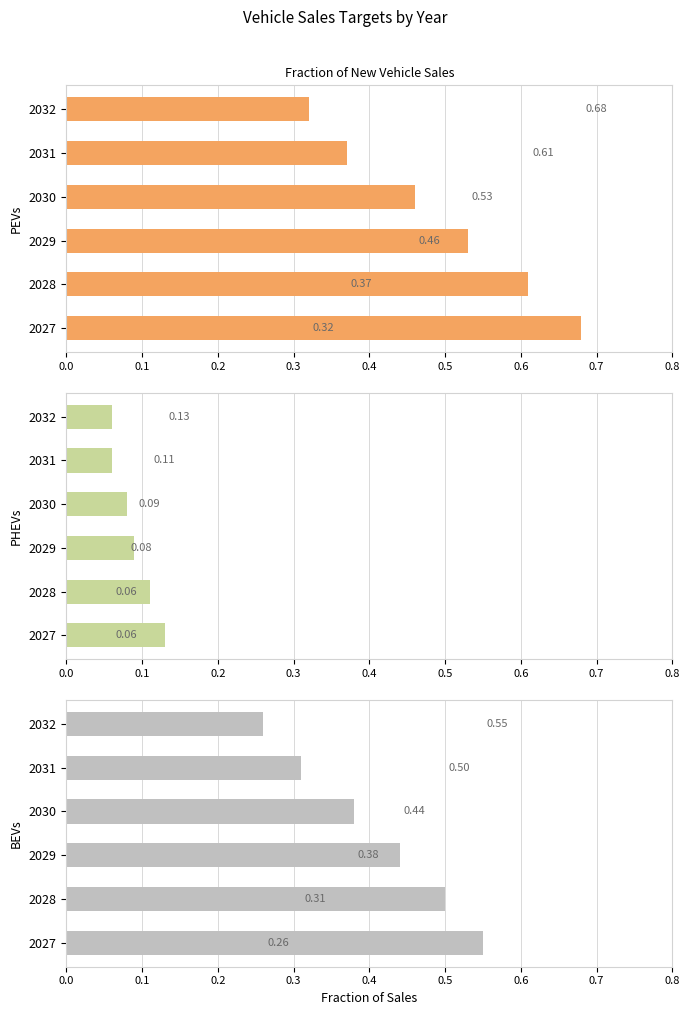

Reading right to left, transcribe all the data shown in this chart.

PEVs: 0.7	0.6	0.5	0.5	0.4	0.3
PHEVs: 0.1	0.1	0.1	0.1	0.1	0.1
BEVs: 0.6	0.5	0.4	0.4	0.3	0.3